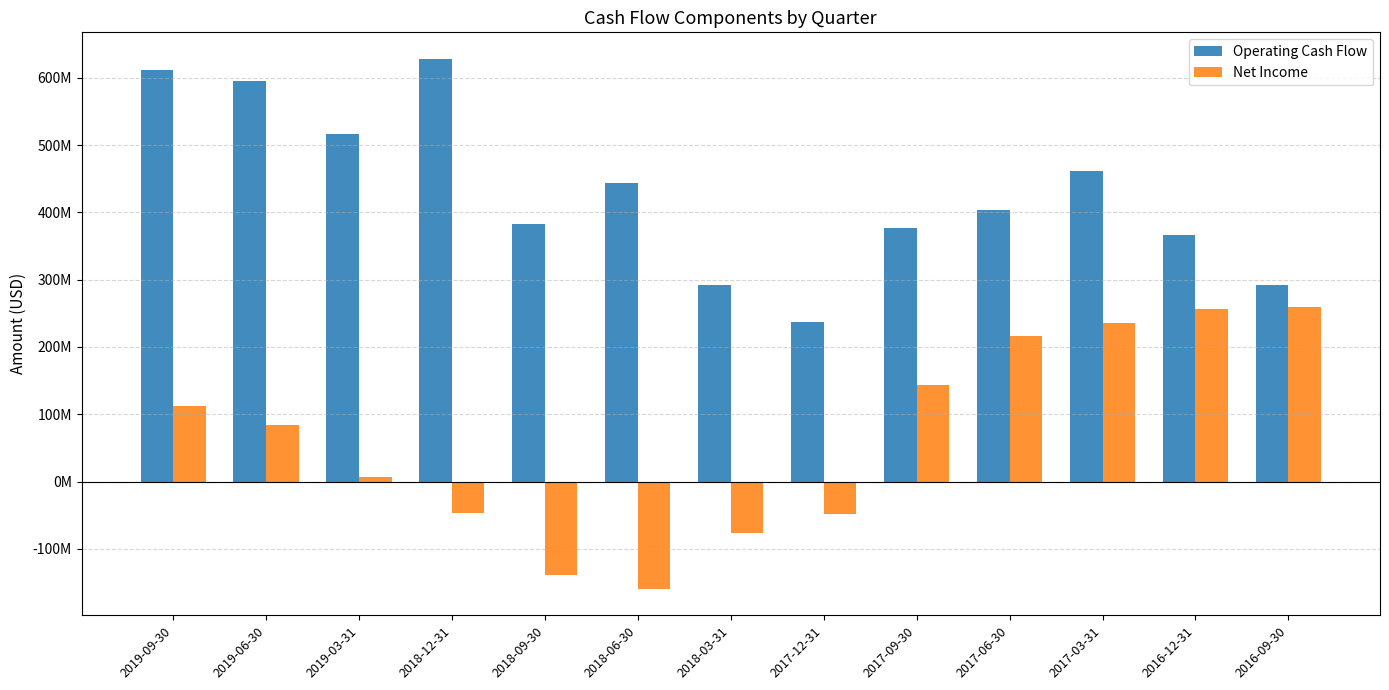

At which category is the sum across all series the highest?

2019-09-30